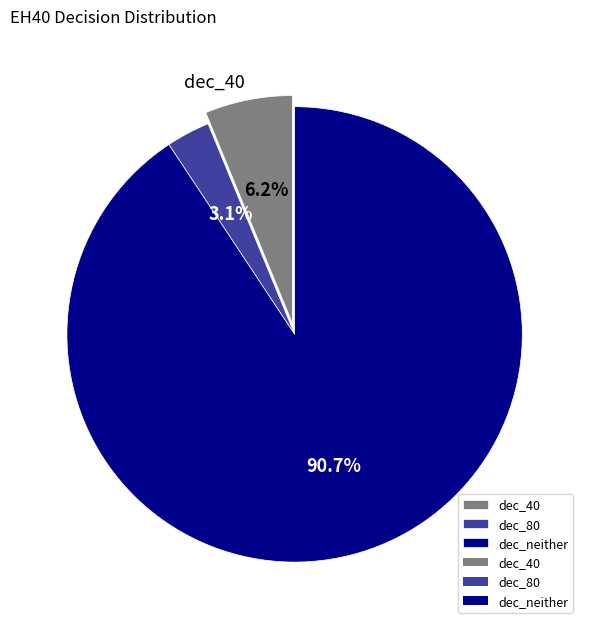

To the nearest percent, what portion does dec_80 represent?

3%